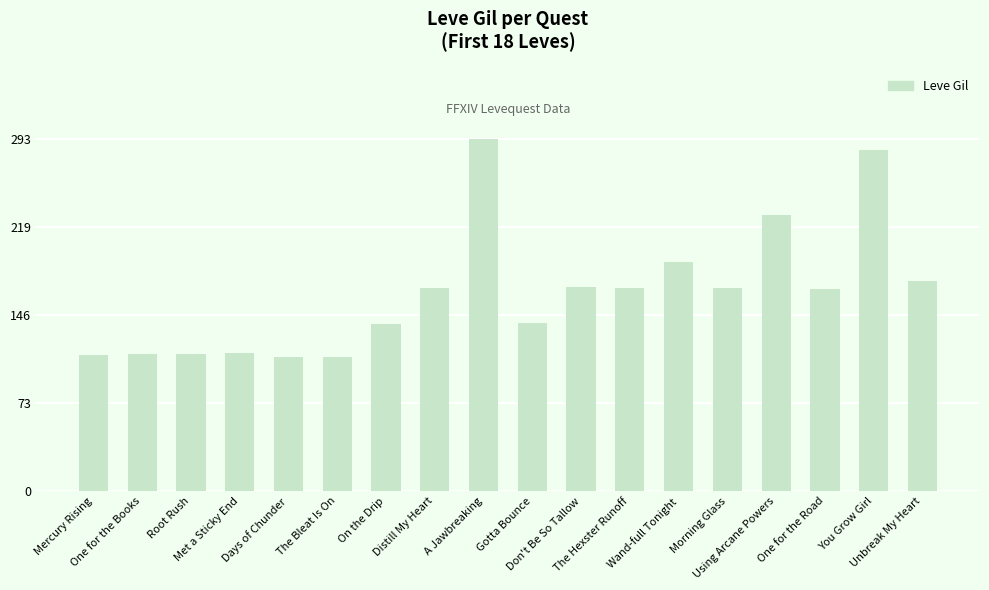

What is the change in value from Met a Sticky End to Using Arcane Powers?

+115